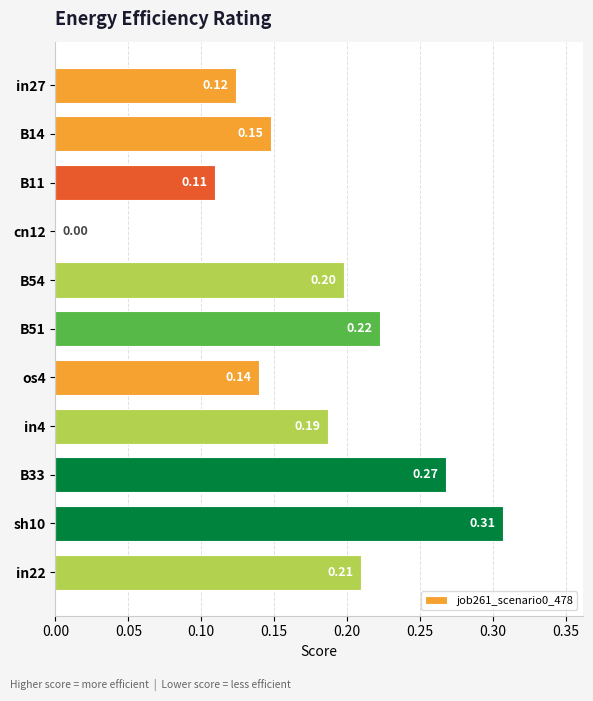

What is the sum of all values?

1.9